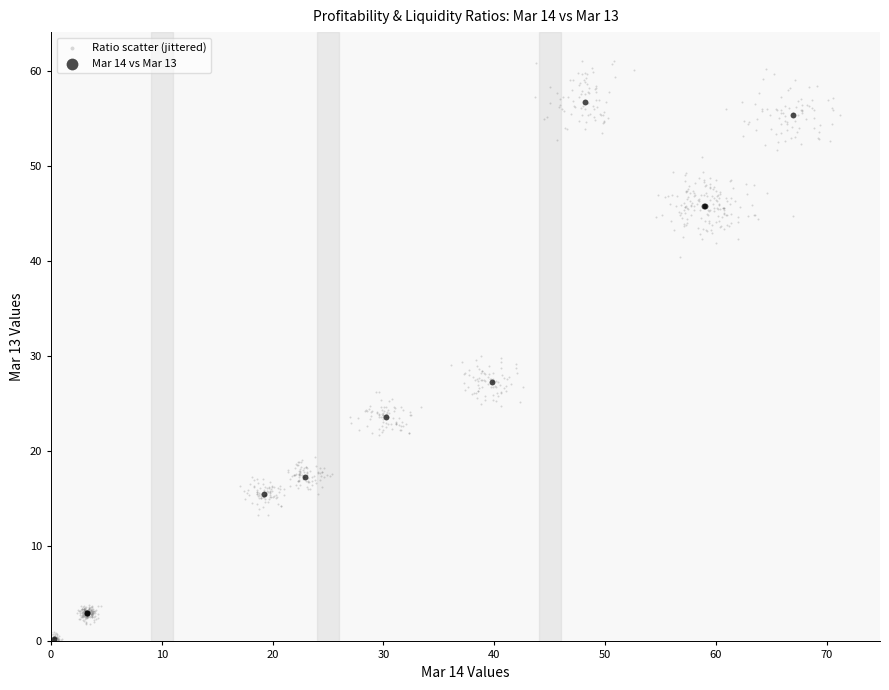

Which series has the widest spread of Y values?

Ratio scatter (jittered)